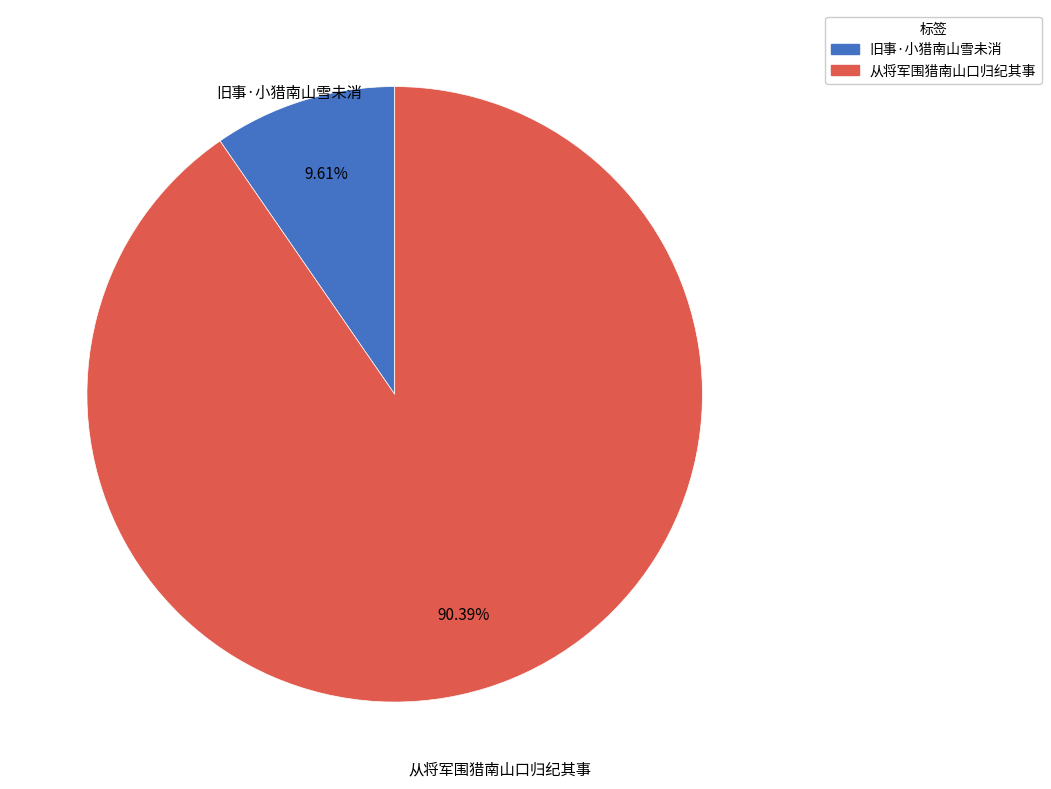

To the nearest percent, what percentage of the pie is 从将军围猎南山口归纪其事?

90%